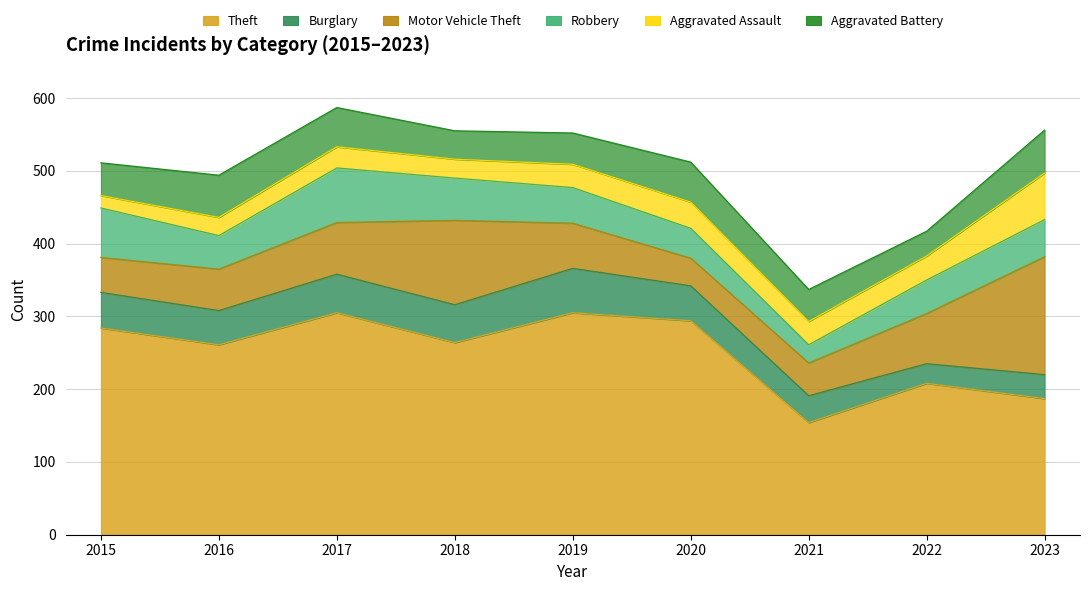

Which series has the largest total across all categories?

Theft